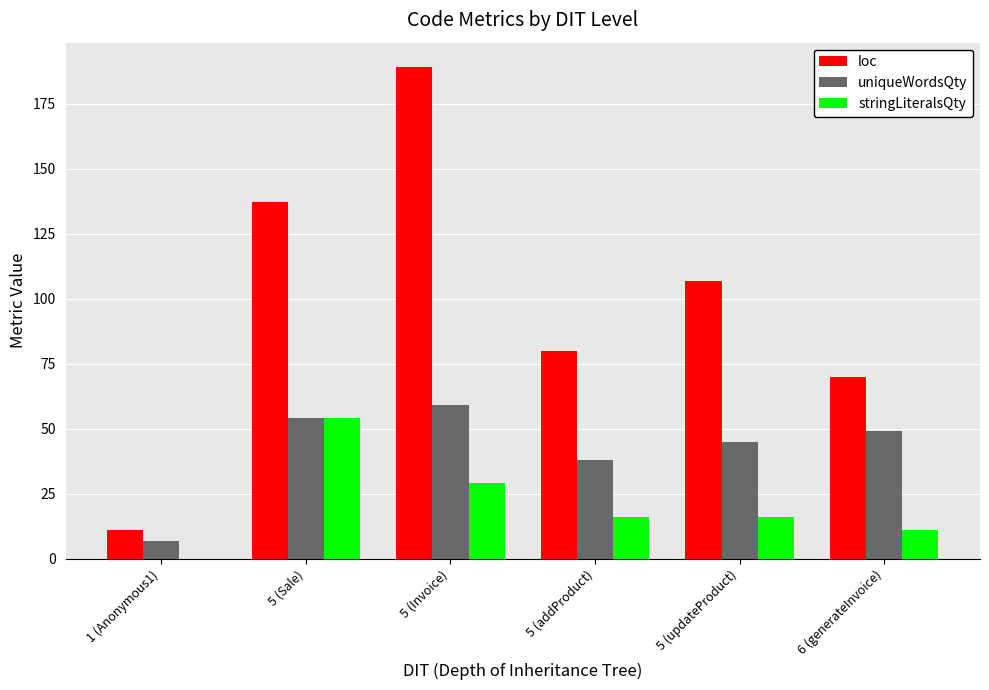

What is the sum of all loc values?

594